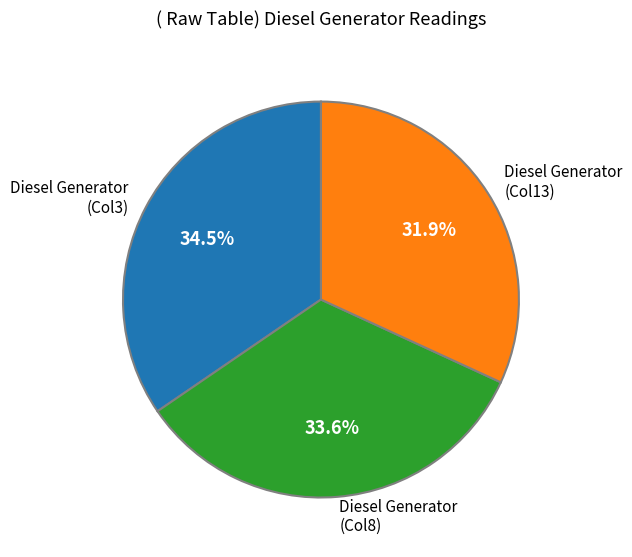

Which slice is the largest?

Diesel Generator (Col3)